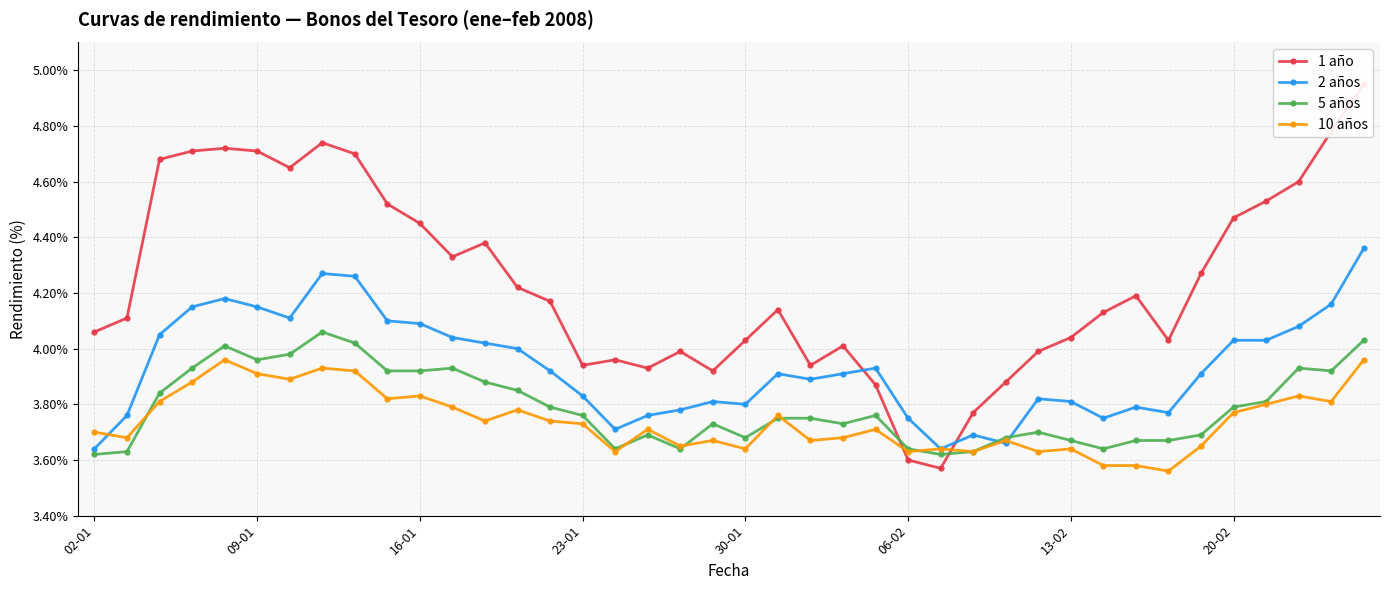

At how many categories does at least one series exceed 3?

40